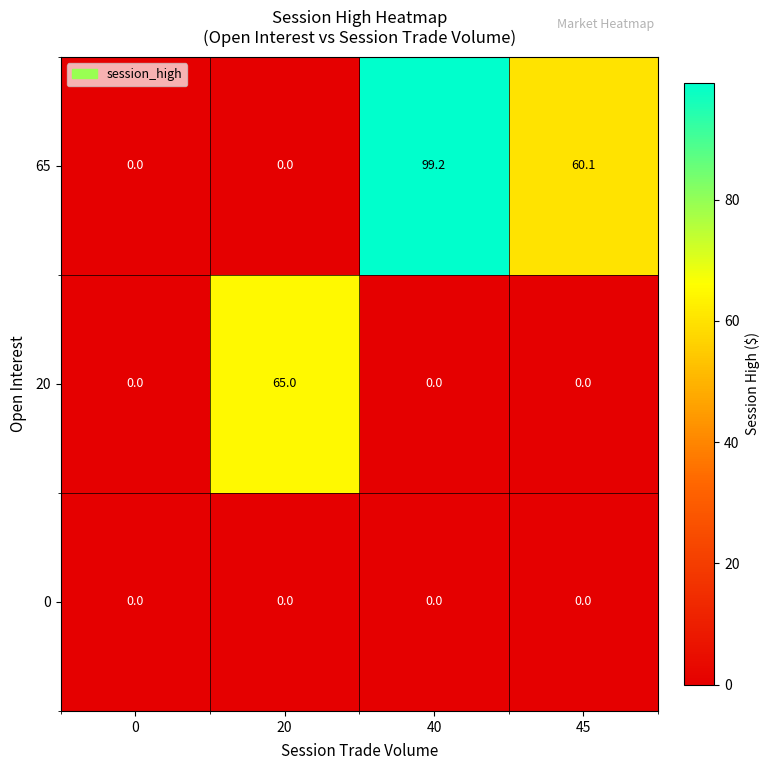

What is the spread (max minus min) of values at 40?

99.2